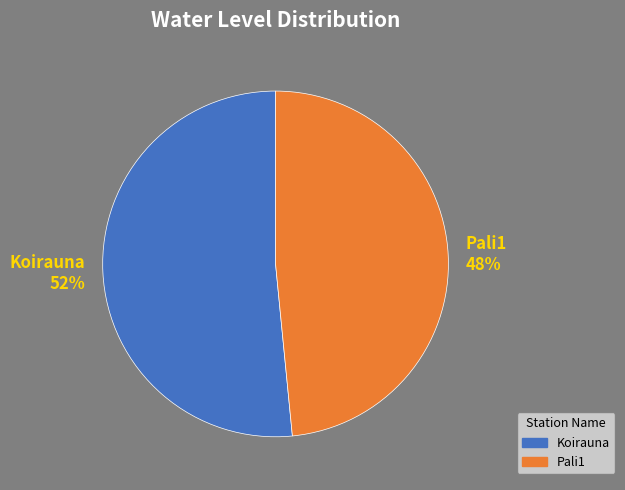

Is the sum of Koirauna and Pali1 greater than half?

Yes